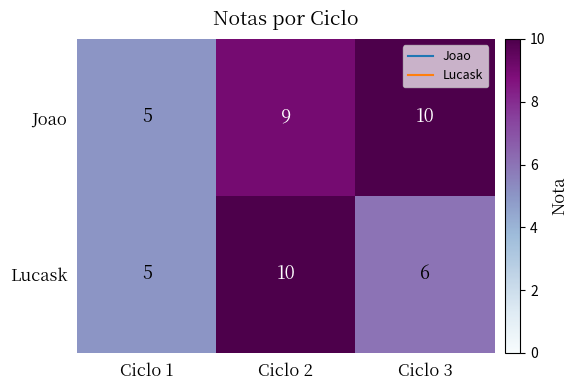

Which category has the lowest value in the Joao series?

Ciclo 1